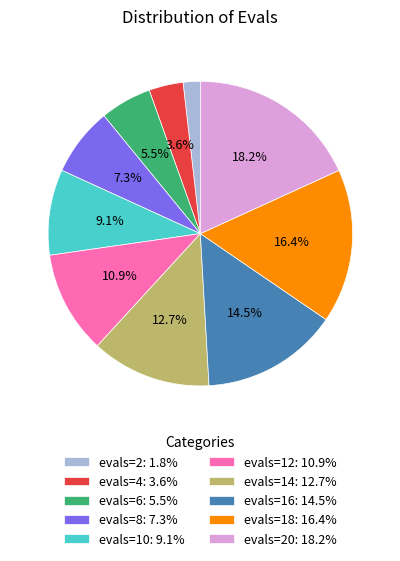

What percentage is NOT represented by evals=14: 12.7%?

87.3%